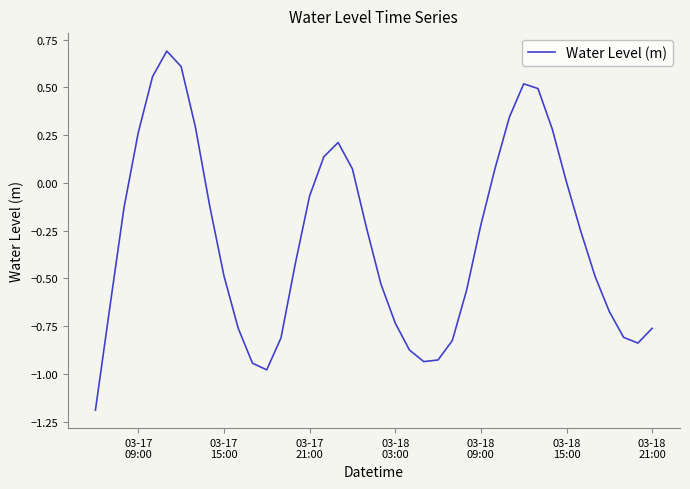

What is the maximum value shown in the chart?

0.7